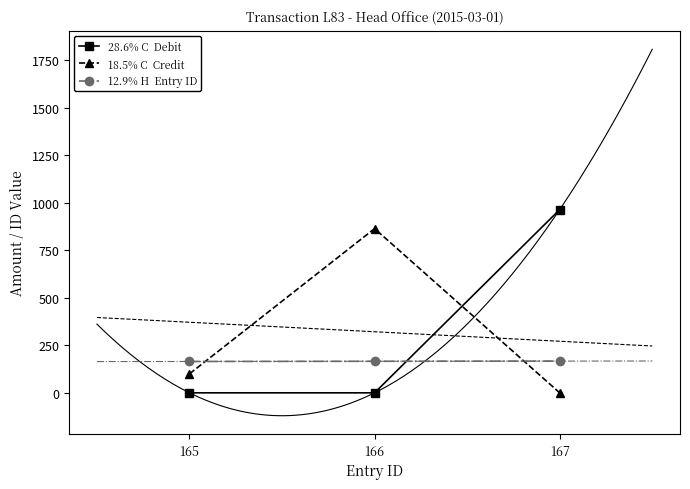

What are all the series names shown in the legend?

28.6% C  Debit, 18.5% C  Credit, 12.9% H  Entry ID